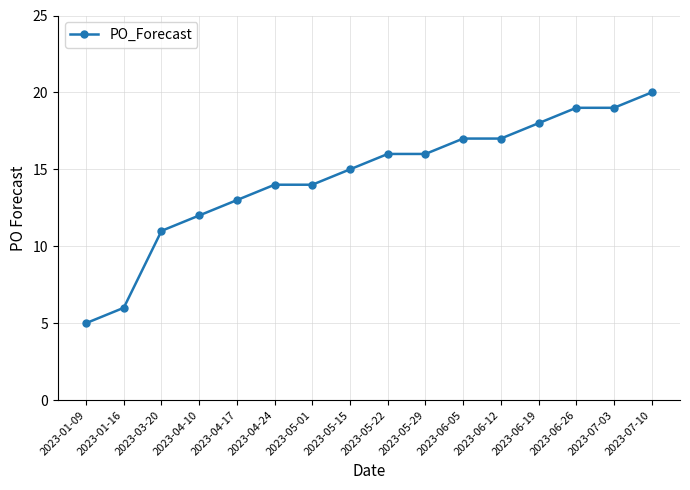

What is the change in value from 2023-07-03 to 2023-07-10?

+1